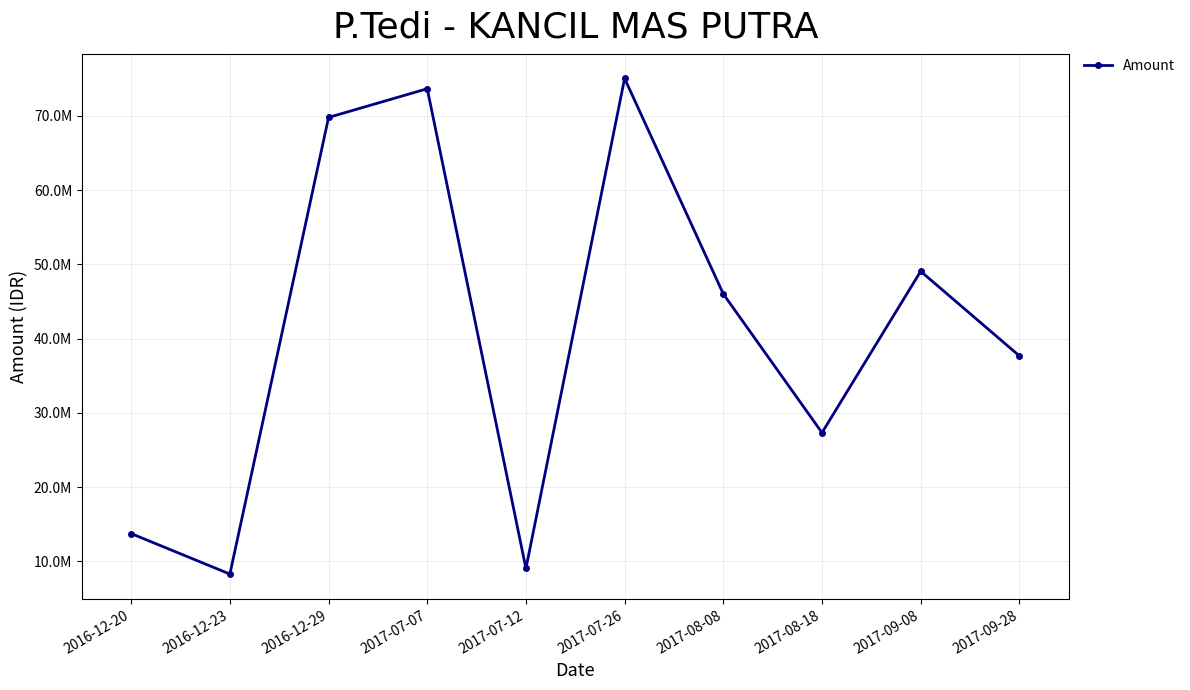

Which has a higher value, 2017-09-28 or 2017-08-18?

2017-09-28